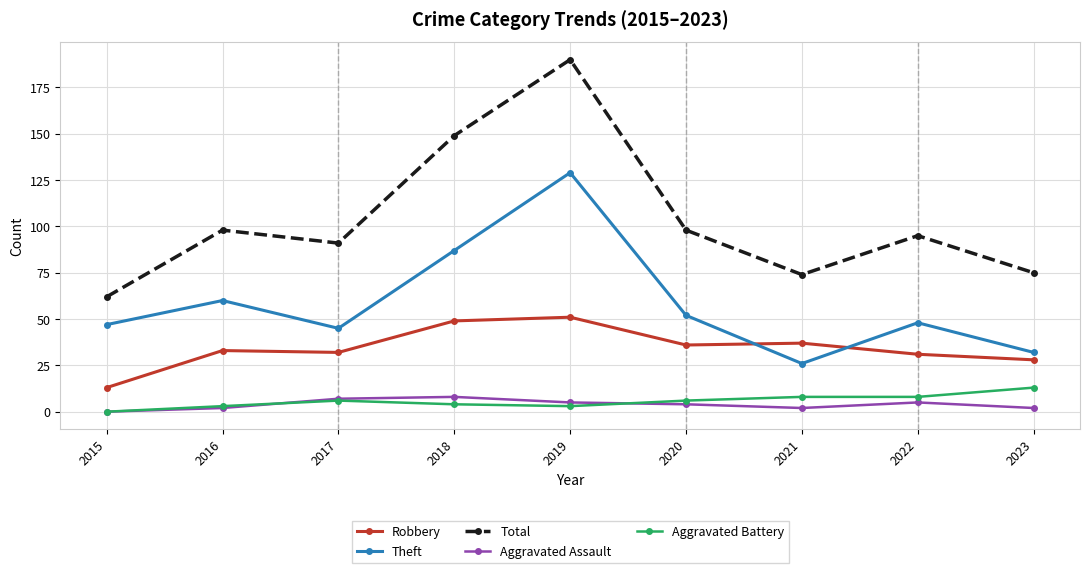

Between 2019 and 2022, which series saw the biggest shift?

Total